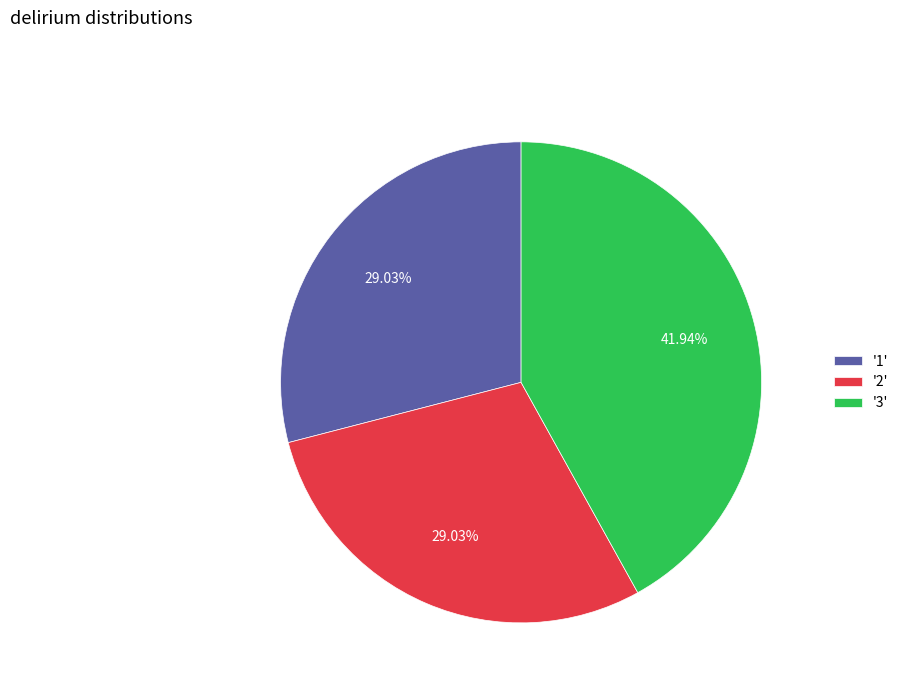

What is the ratio of the value at '1' to the value at '3'?

0.7